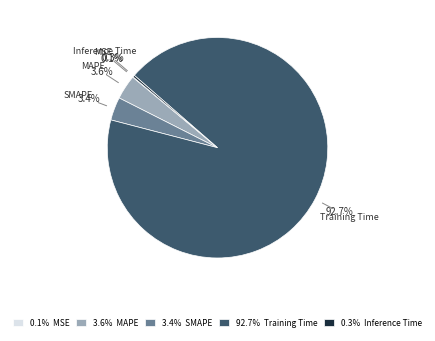

Is there a majority slice in this chart?

Yes